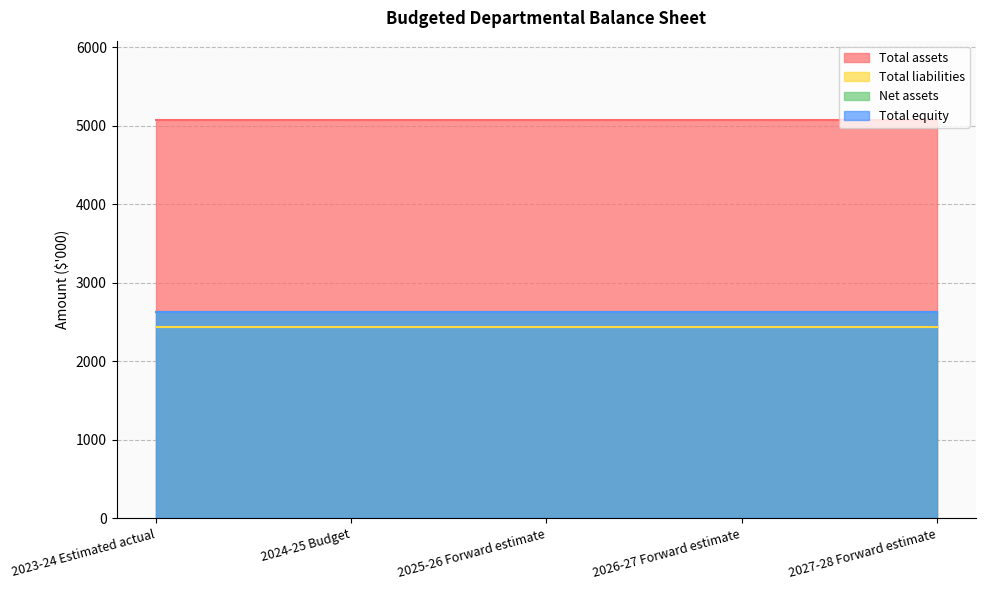

The value of Total equity at 2027-28 Forward estimate is 2632. True or false?

True